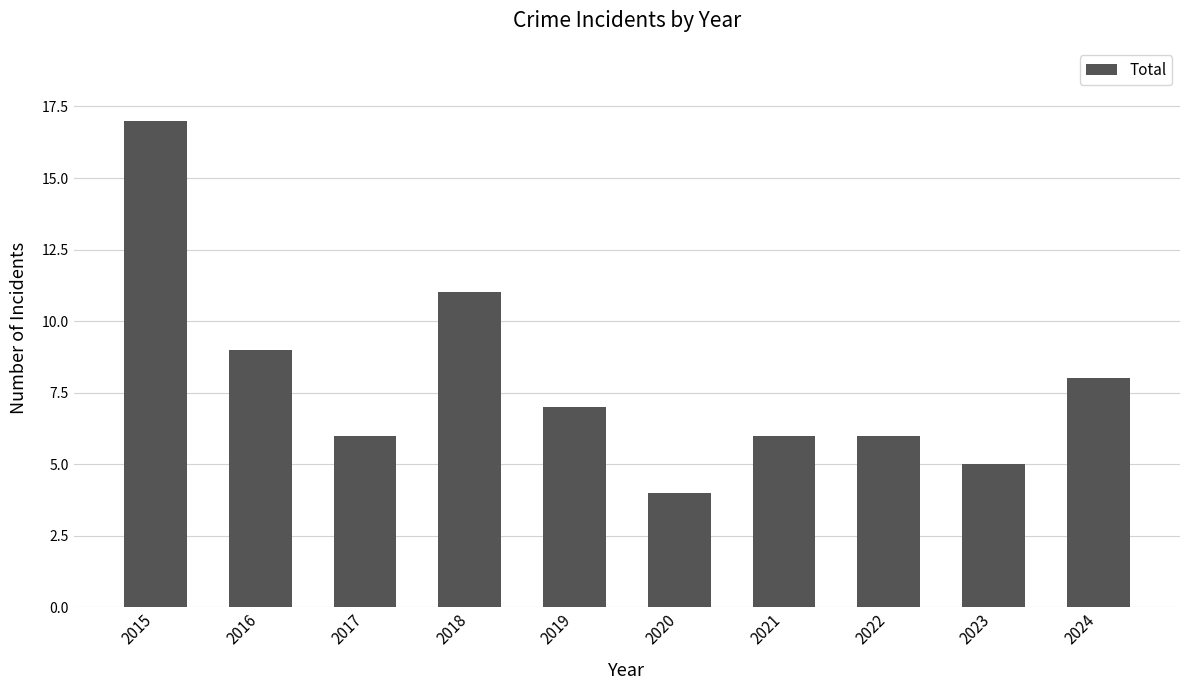

Reading left to right, what are all the values shown in this chart?

17	9	6	11	7	4	6	6	5	8